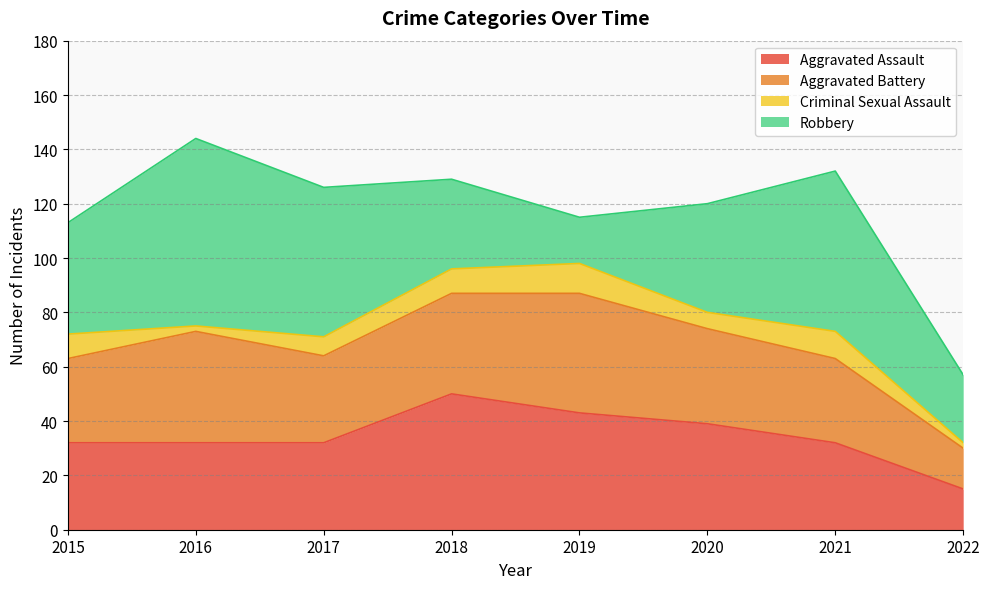

Does the chart display data point markers on the line(s)?

No